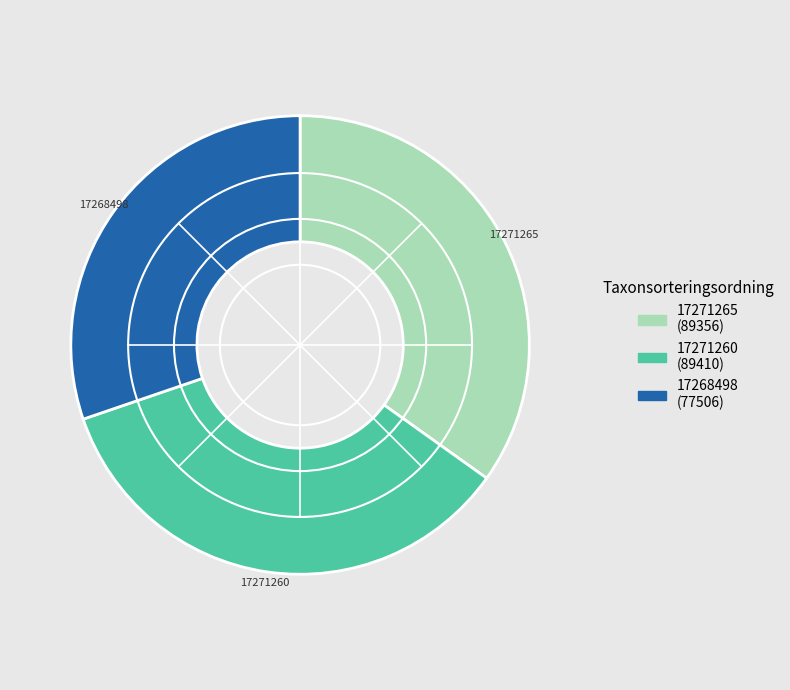

Approximately how many times larger is the value at 17268498 compared to 17271260?

0.9